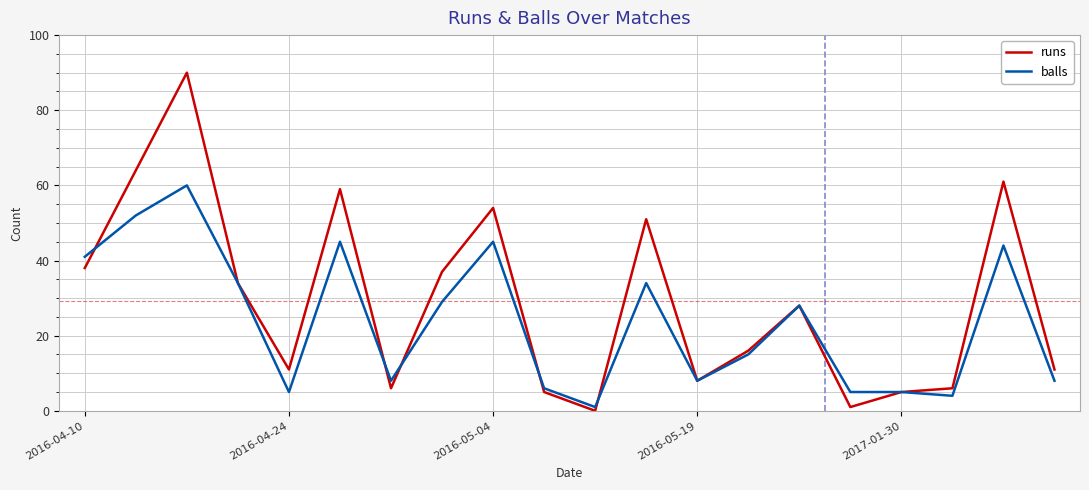

Is this an area chart (filled region under the line)?

No